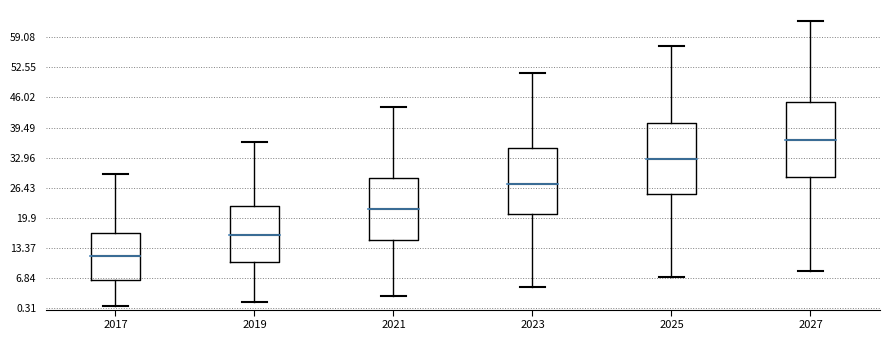

Reading left to right, read every box against the y-axis: the position of its median line, the range the box covers, and the ends of its whiskers. The values are not printed on the chart, so give them approximately, as read against the axis.

2017: median 12, box 6 to 17, whiskers 1 to 29
2019: median 16, box 10 to 22, whiskers 2 to 36
2021: median 22, box 15 to 29, whiskers 3 to 44
2023: median 27, box 21 to 35, whiskers 5 to 51
2025: median 33, box 25 to 41, whiskers 7 to 57
2027: median 37, box 29 to 45, whiskers 8 to 63